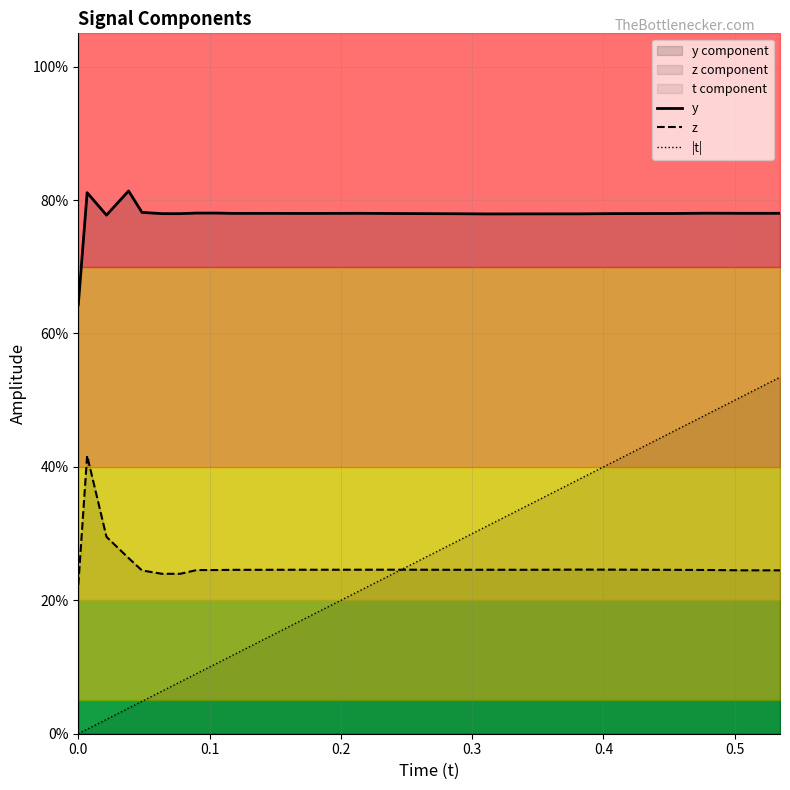

How many lines are shown in the chart?

3